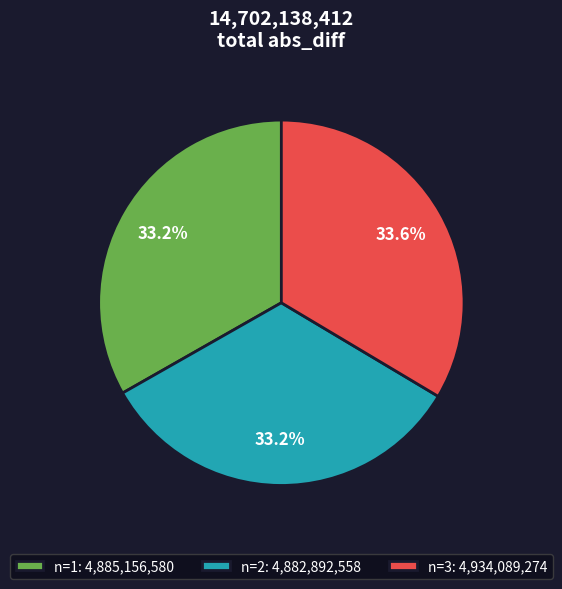

Is there any slice that represents more than half of the pie?

No